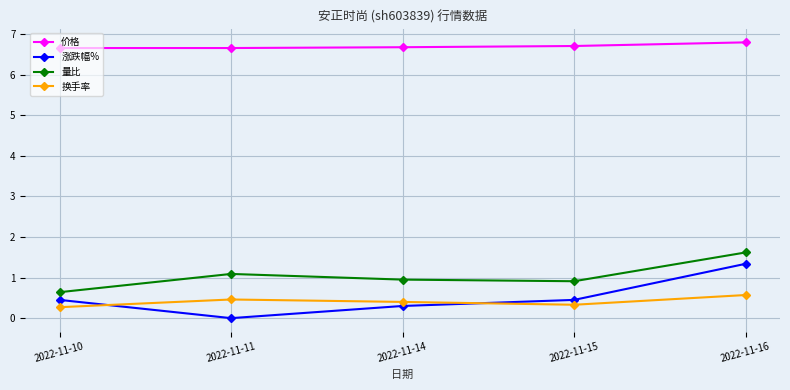

What is the difference between the maximum and minimum values in the 换手率 series?

0.3